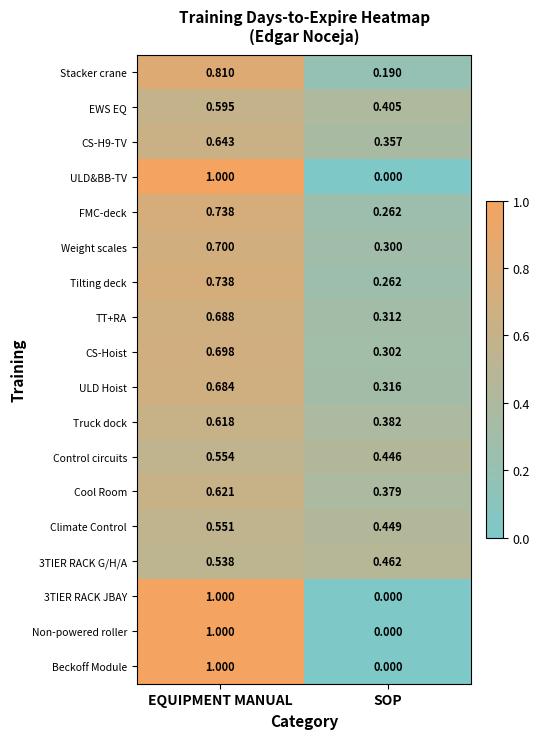

Which category has the lowest value across all series?

SOP